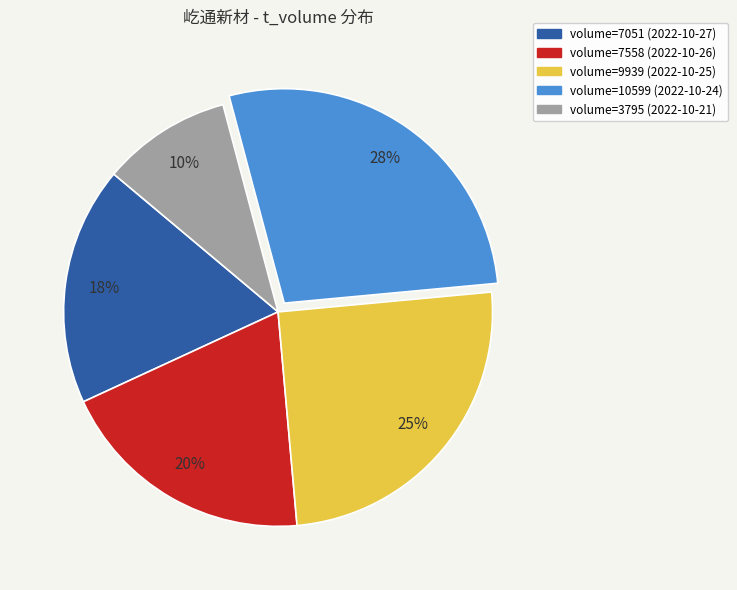

Do volume=7558 (2022-10-26) and volume=10599 (2022-10-24) together represent more than half of the pie?

No